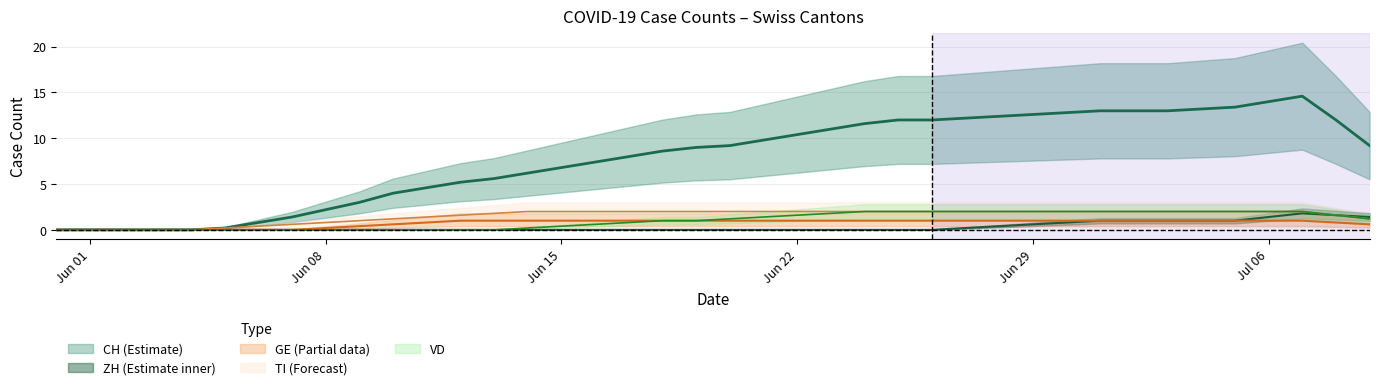

Is this an area chart (filled region under the line)?

No